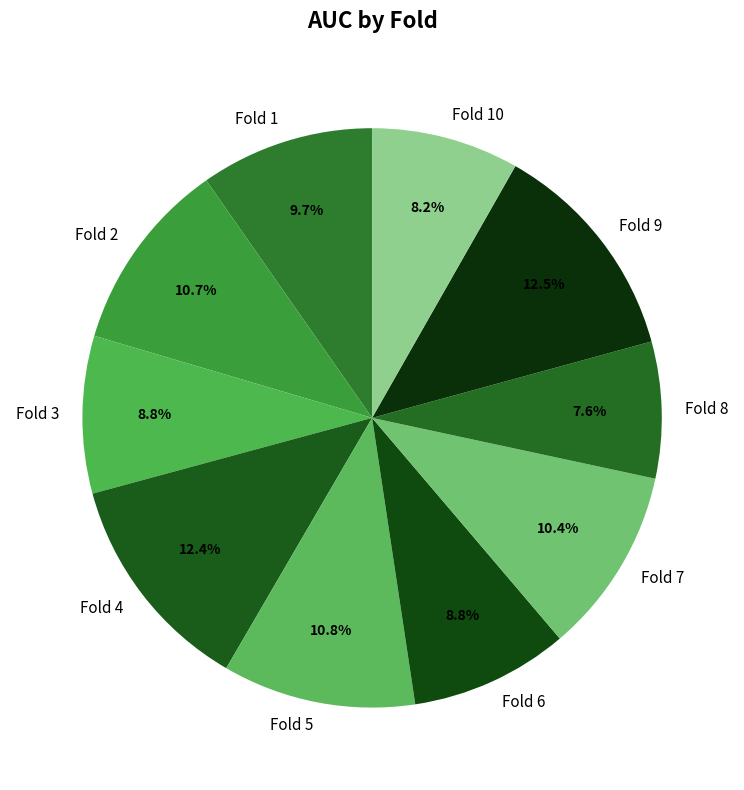

How many segments does this pie chart have?

10